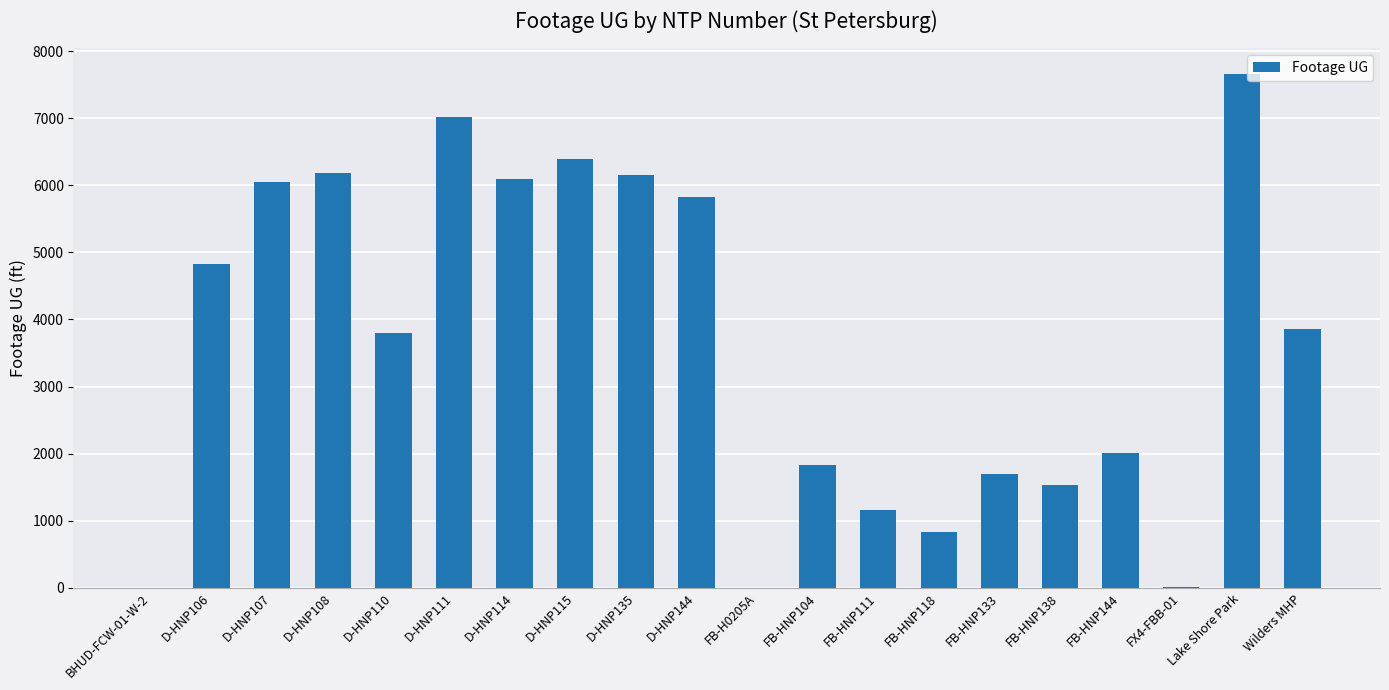

How many data points does each series have?

20